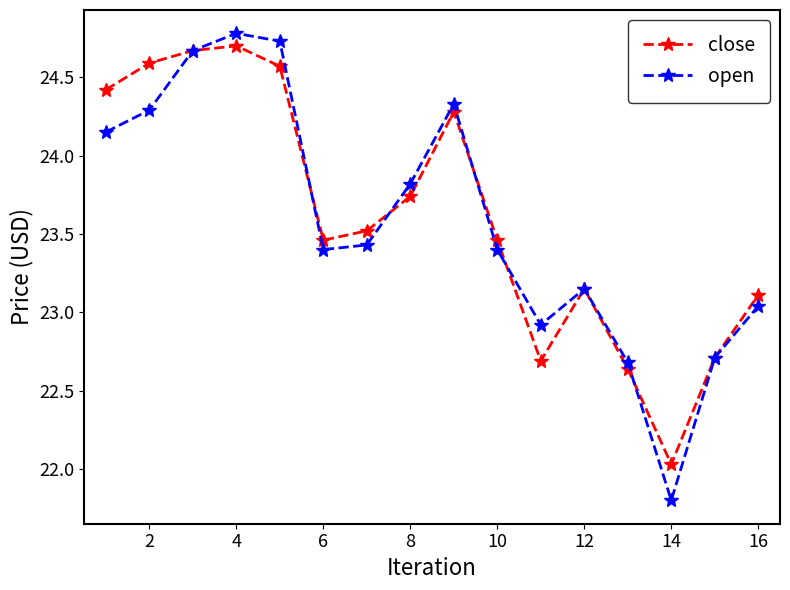

Which series has the widest spread of values?

open